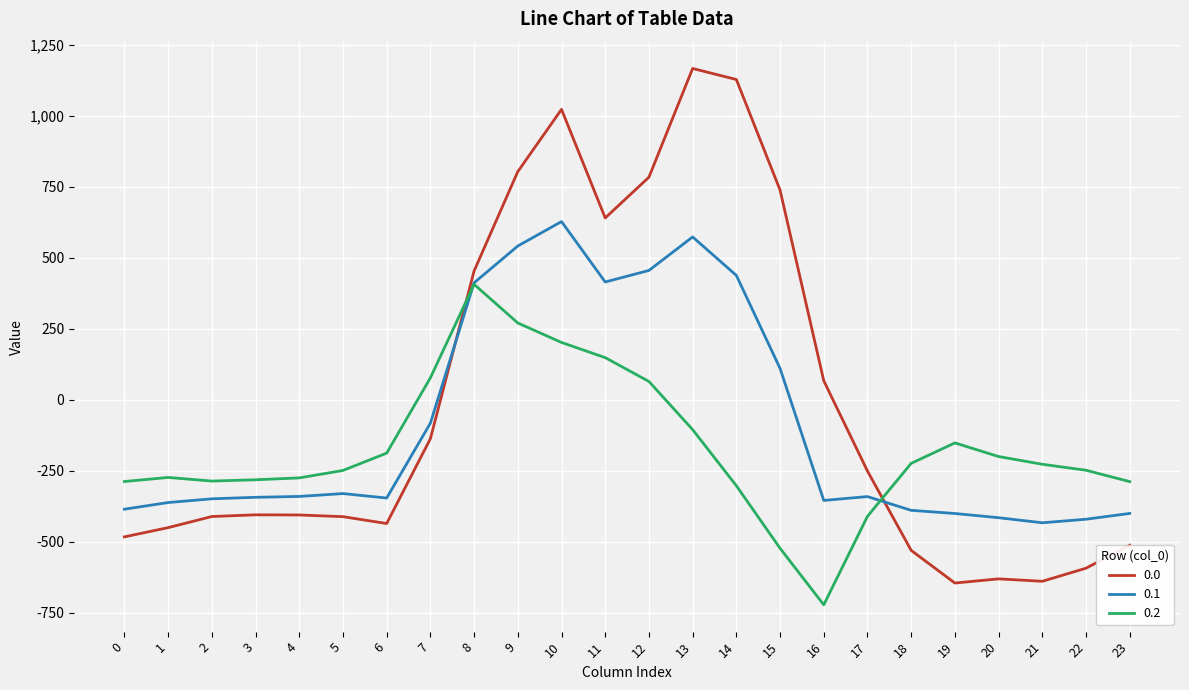

At which label does 0.1 first exceed -340?

4